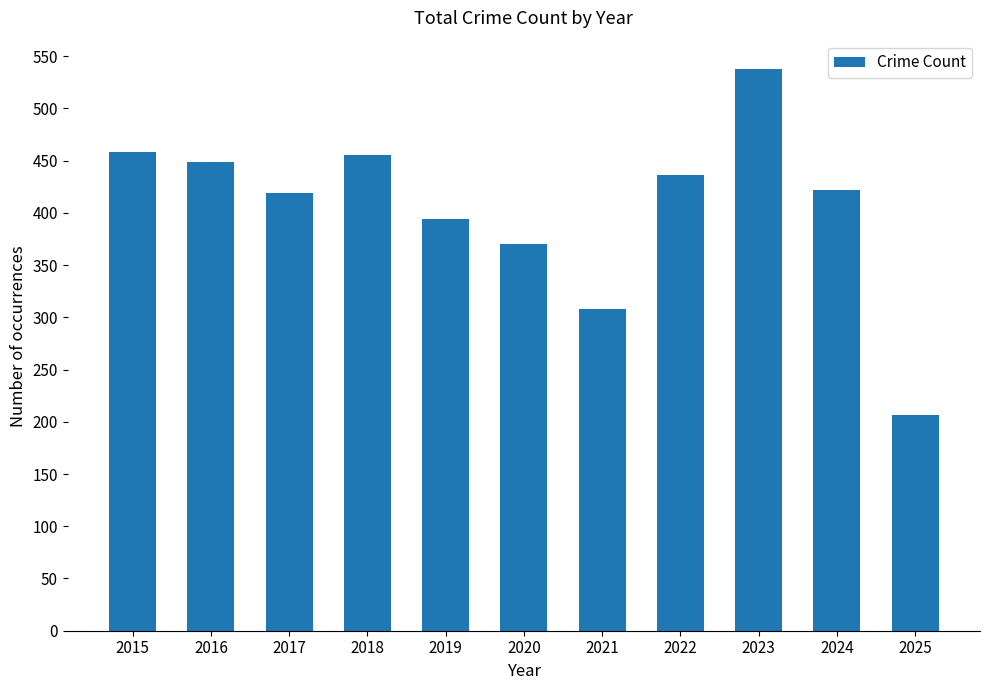

What is the sum of all values?

4456